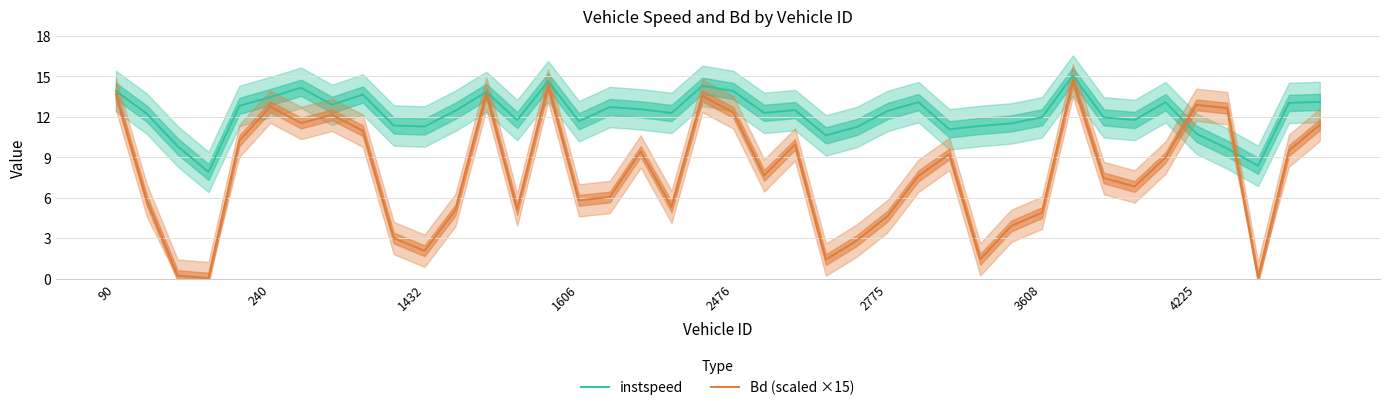

Is it true that instspeed equals 3.8 at 4225?

False